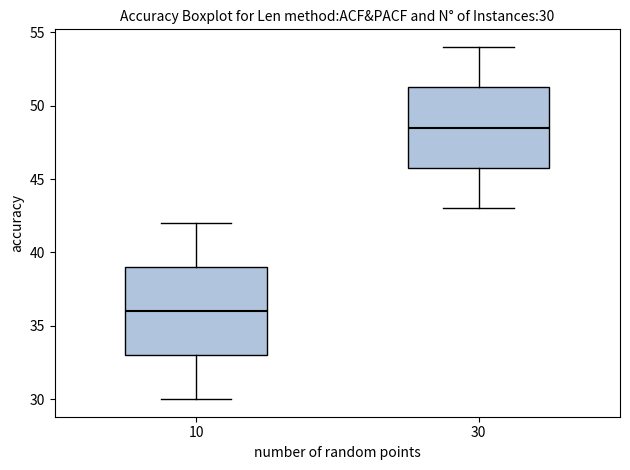

Comparing the boxes themselves (not the whiskers), which one is the tallest?

10